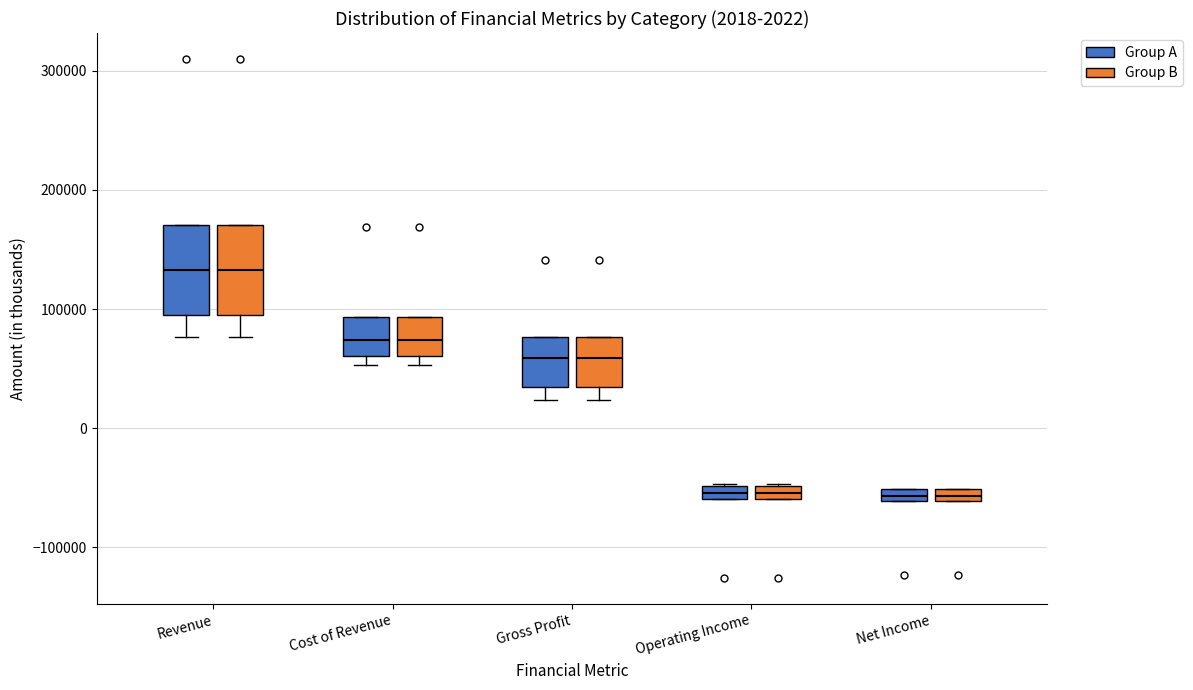

Where does the lower whisker of the box for Gross Profit (Group A) end on the y-axis? The values are not printed on the chart, so give them approximately, as read against the axis.

20000